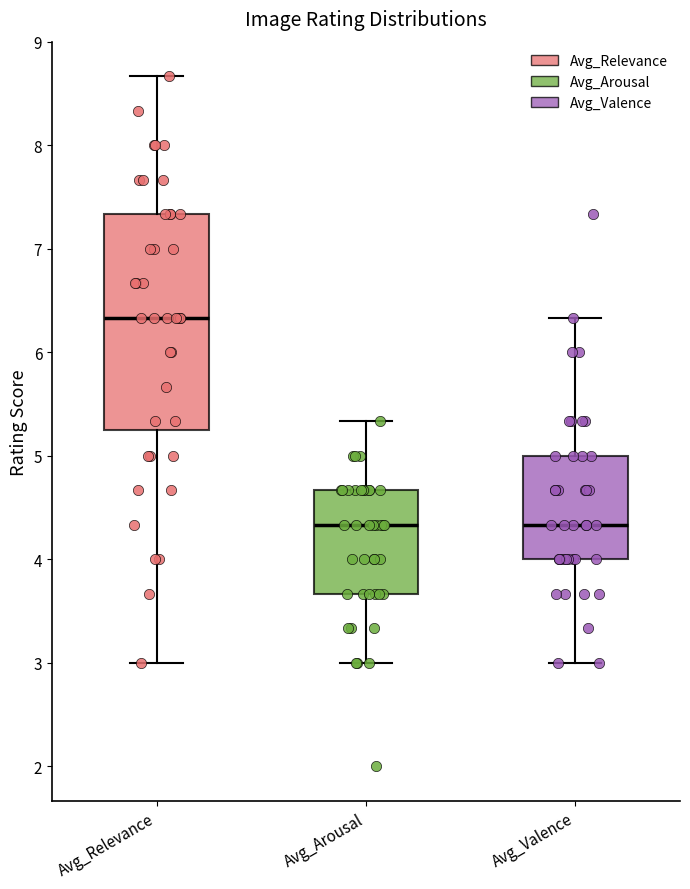

Reading left to right, transcribe this box plot: for each box, give where its median line is, the range the box spans, and where its two whiskers end, as read against the y-axis. The values are not printed on the chart, so give them approximately, as read against the axis.

Avg_Relevance: median 6.3, box 5.3 to 7.3, whiskers 3.0 to 8.7
Avg_Arousal: median 4.3, box 3.7 to 4.7, whiskers 3.0 to 5.3
Avg_Valence: median 4.3, box 4.0 to 5.0, whiskers 3.0 to 6.3